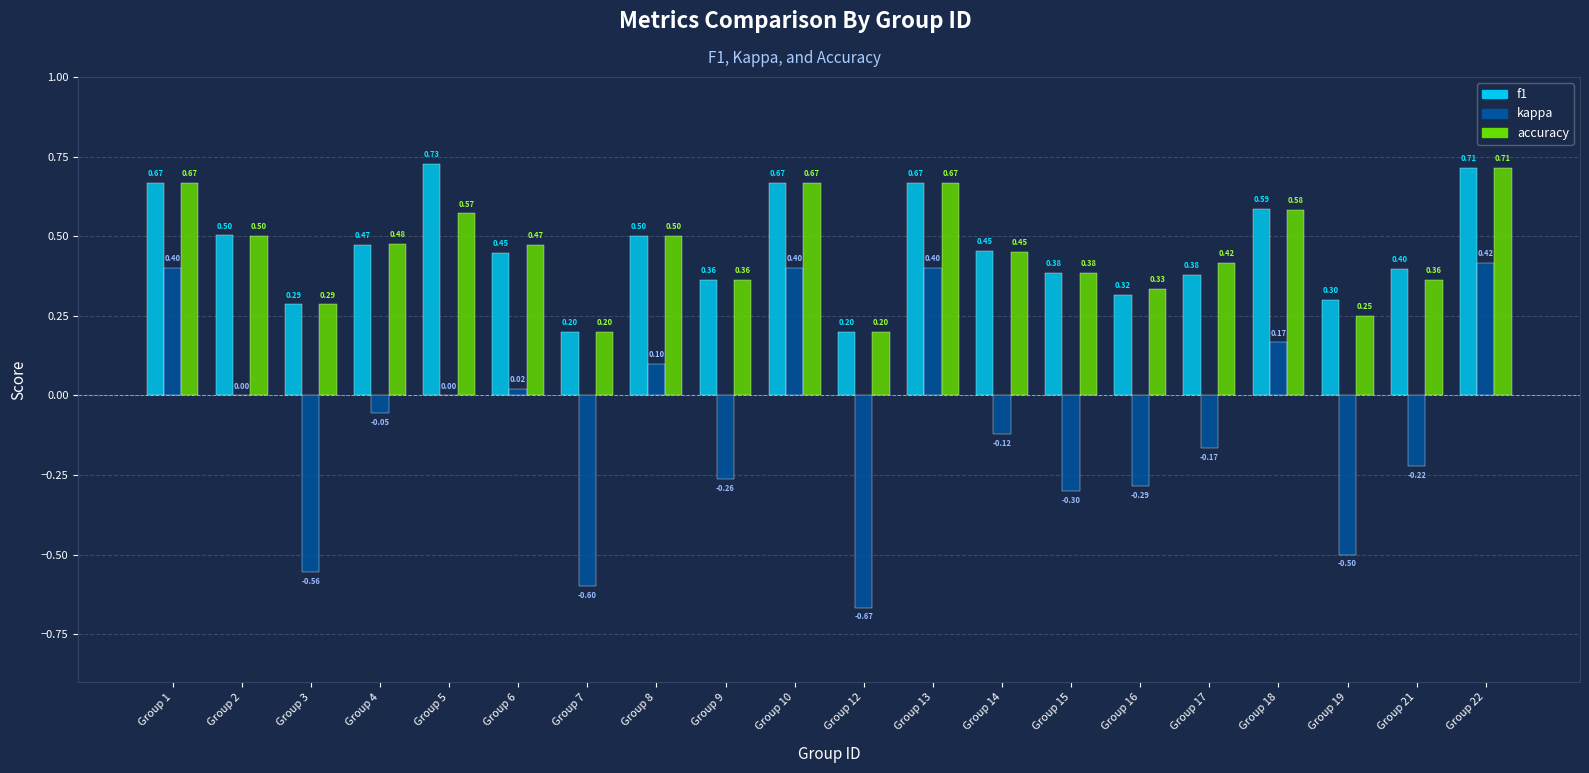

What is the sum of all accuracy values?

9.1